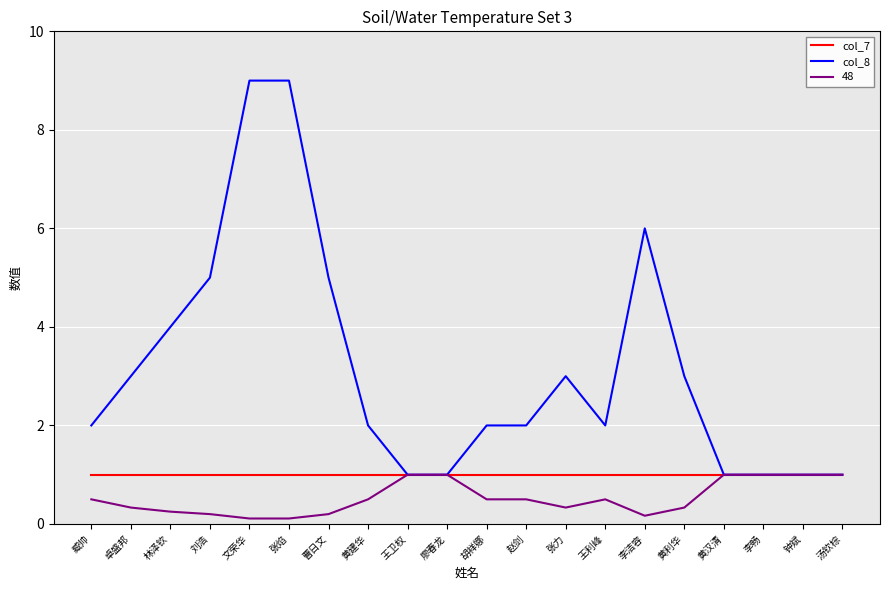

What is the approximate value of col_8 at 黄建华?

2.0